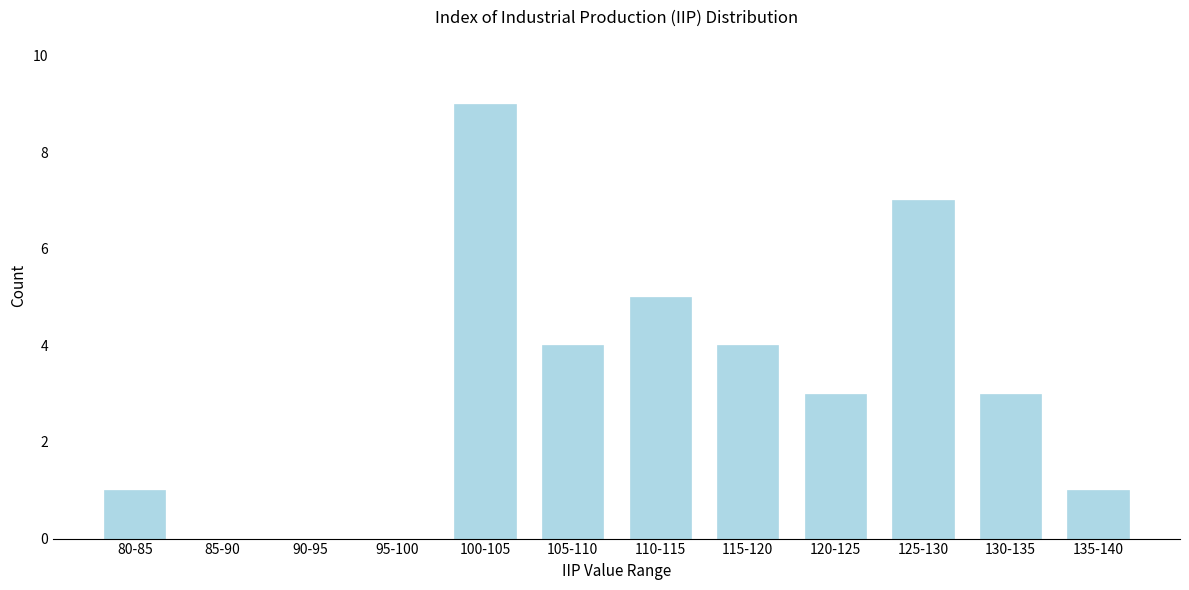

Reading left to right, list all the values displayed in this chart.

80-85=1	85-90=0	90-95=0	95-100=0	100-105=9	105-110=4	110-115=5	115-120=4	120-125=3	125-130=7	130-135=3	135-140=1